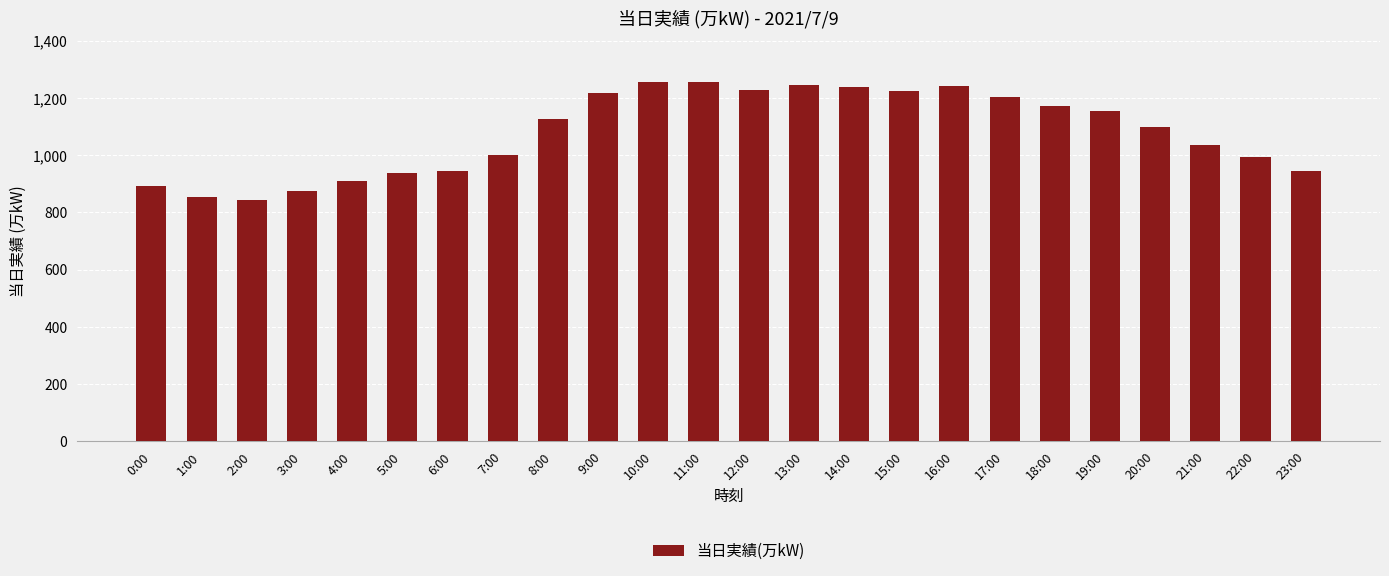

Where is the data nearest to the value 1050?

21:00